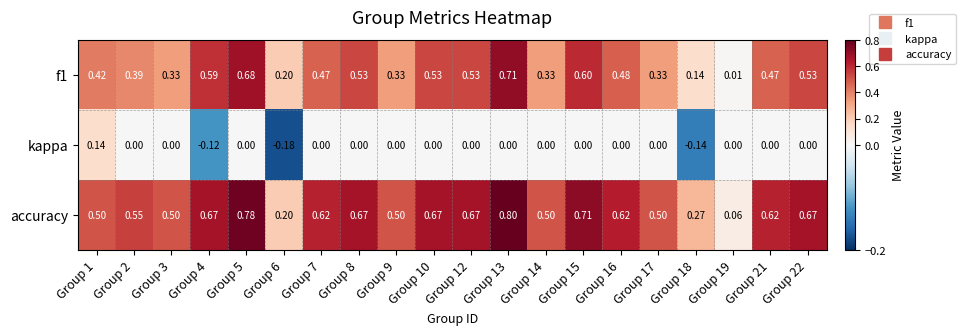

What is the greatest value displayed?

0.8